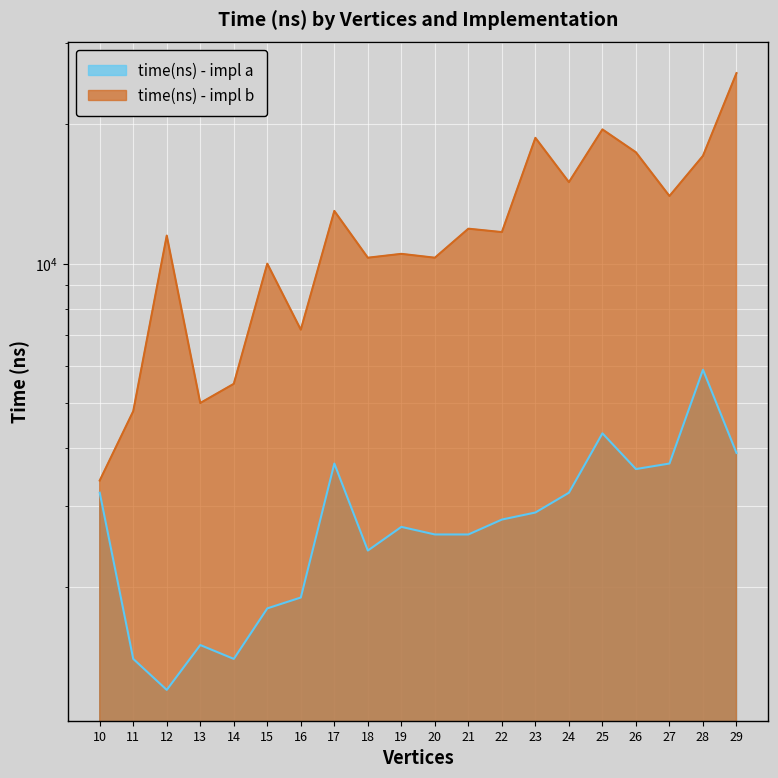

Between 21 and 17, which is larger?

17